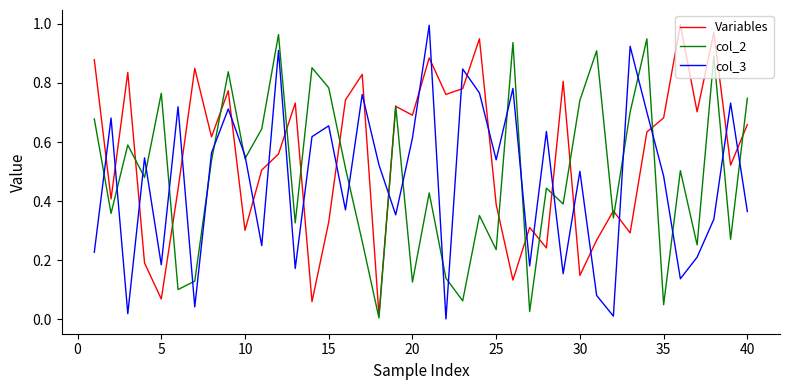

Does the chart display data point markers on the line(s)?

No